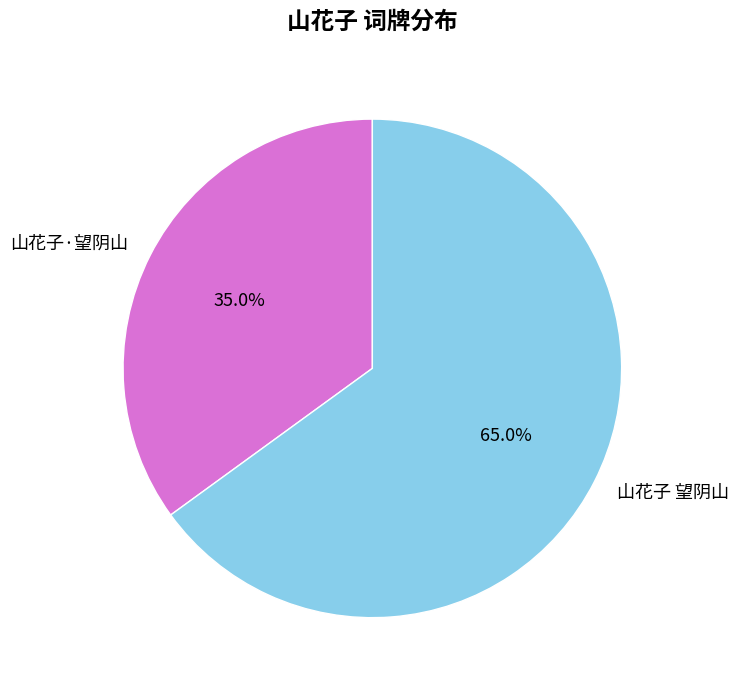

Which has a higher value, 山花子·望阴山 or 山花子 望阴山?

山花子 望阴山